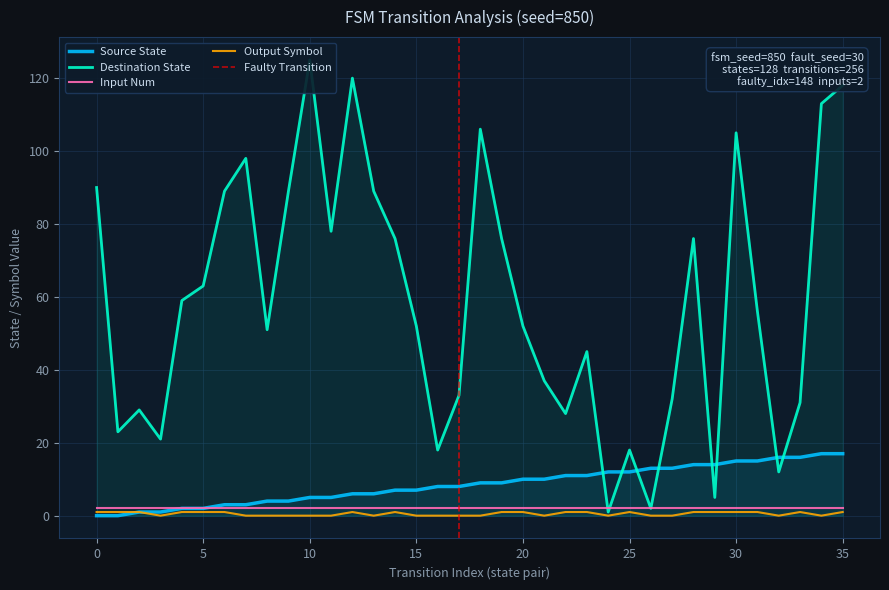

True or false: source_state and output_symbol intersect in this chart.

False